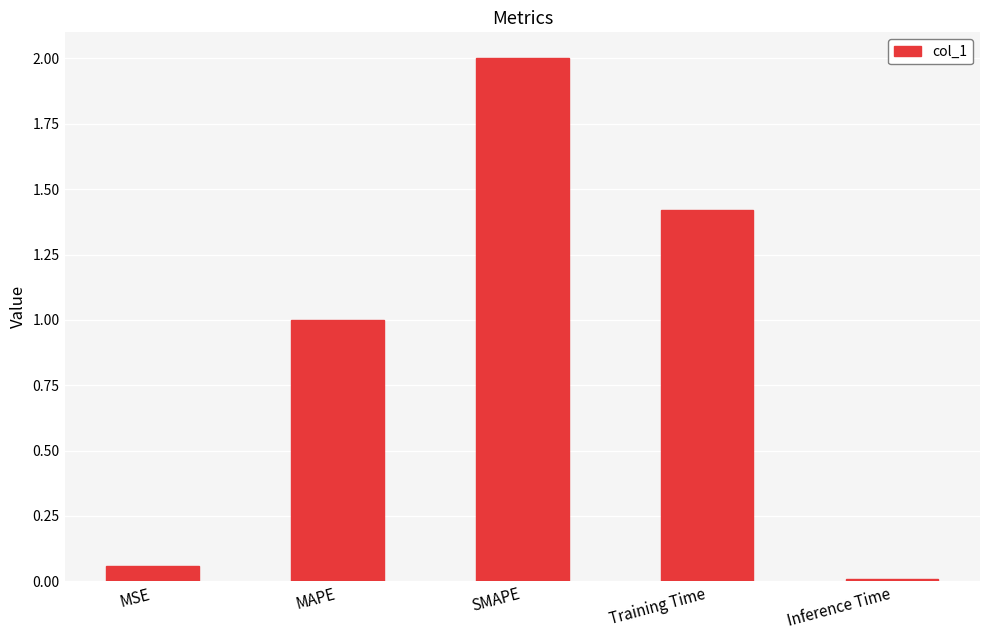

Are the bars grouped side by side (vs. stacked)?

No